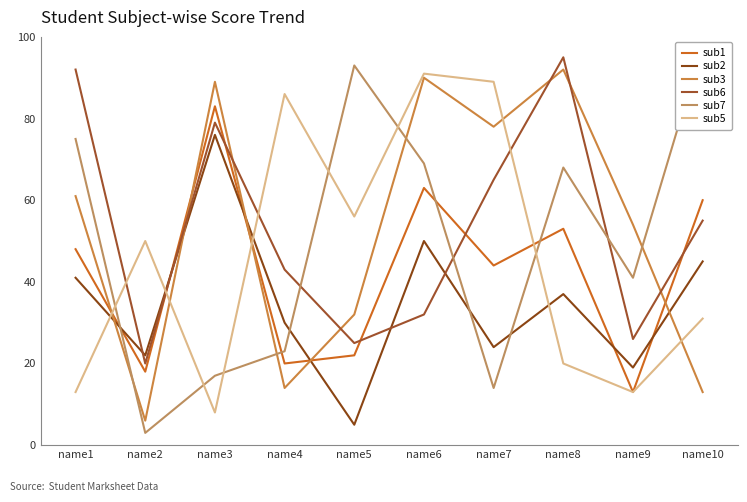

What is the difference between the highest and lowest values at name5?

88